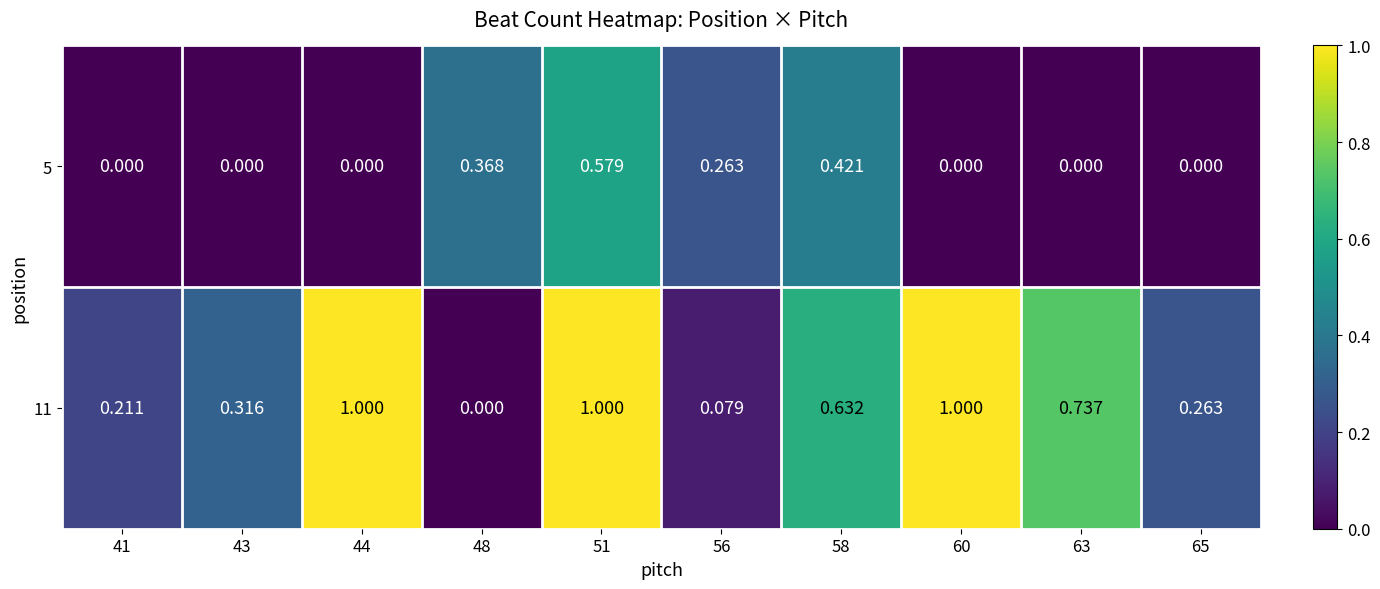

Is the value of 5 at 56 greater than the value of 11 at 63?

No